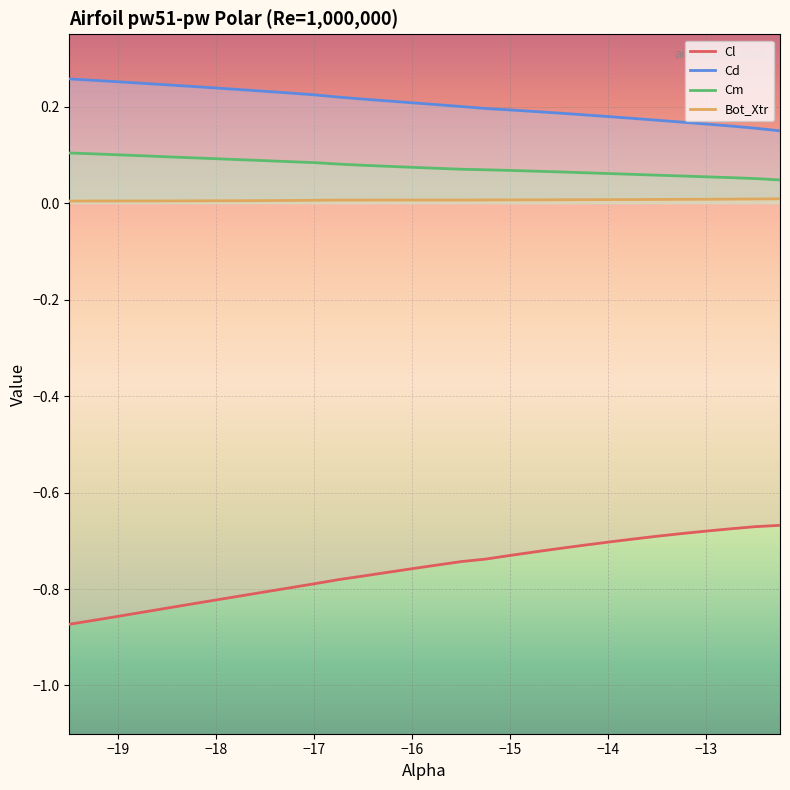

Is it true that Cl equals -1.1 at −17?

False